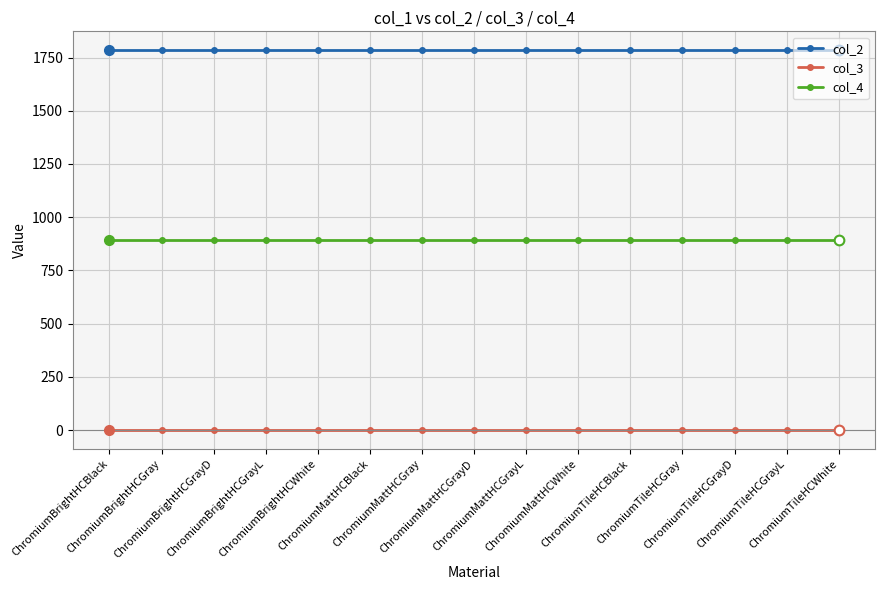

Is it true that col_2 equals 3040 at ChromiumTileHCGray?

False